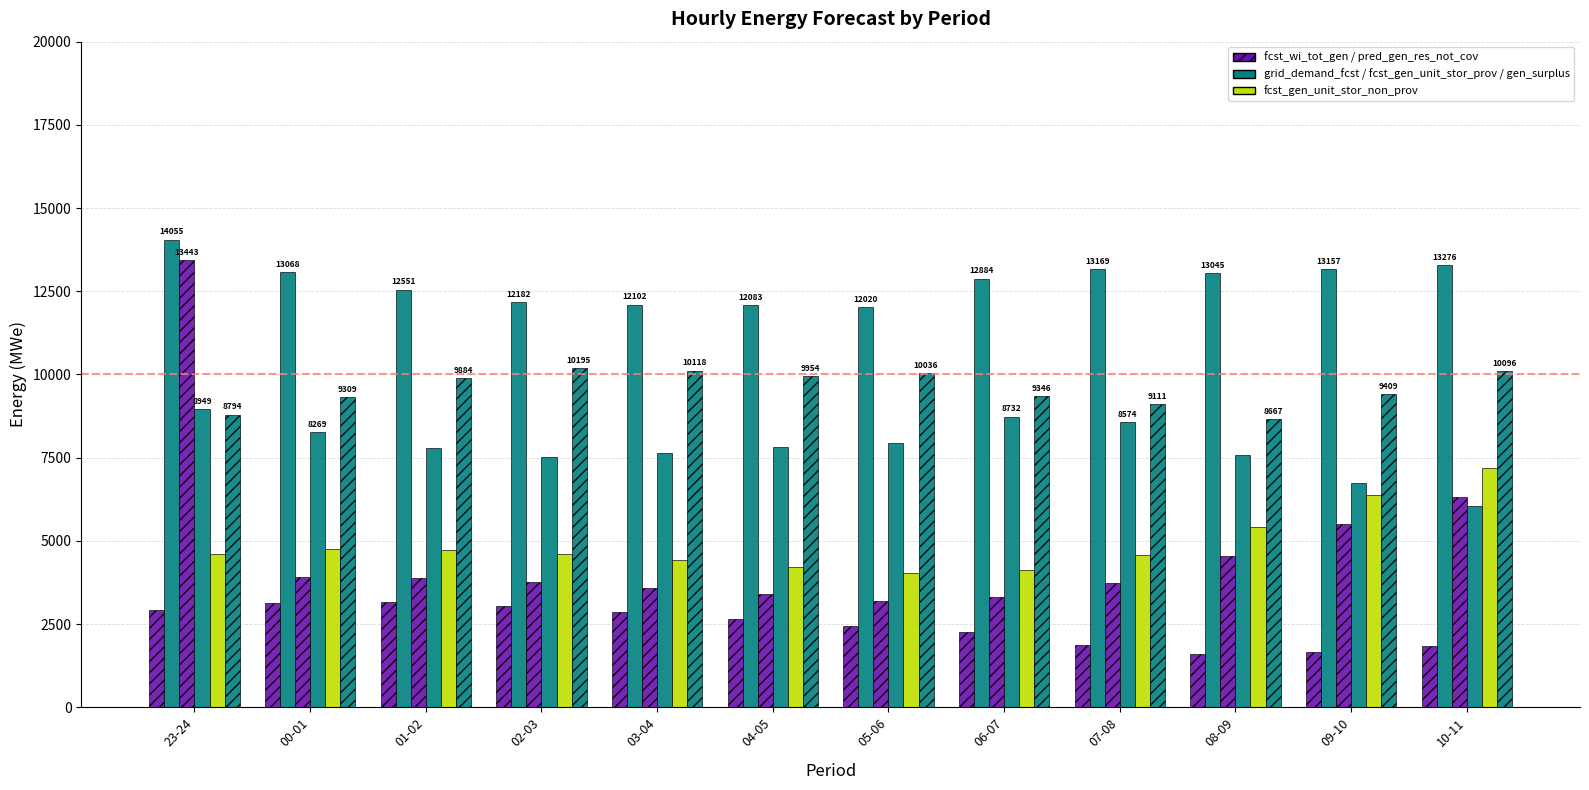

How many series are shown in this chart?

6